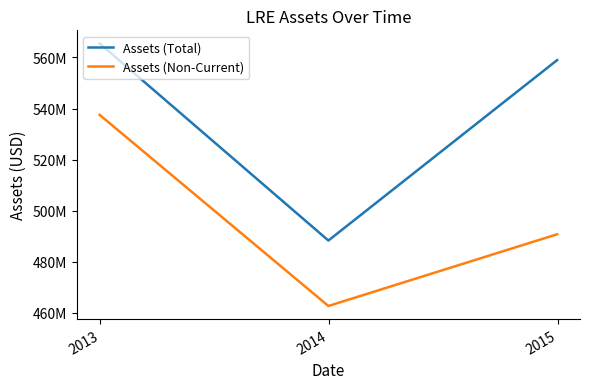

What are all the series names shown in the legend?

Assets (Total), Assets (Non-Current)